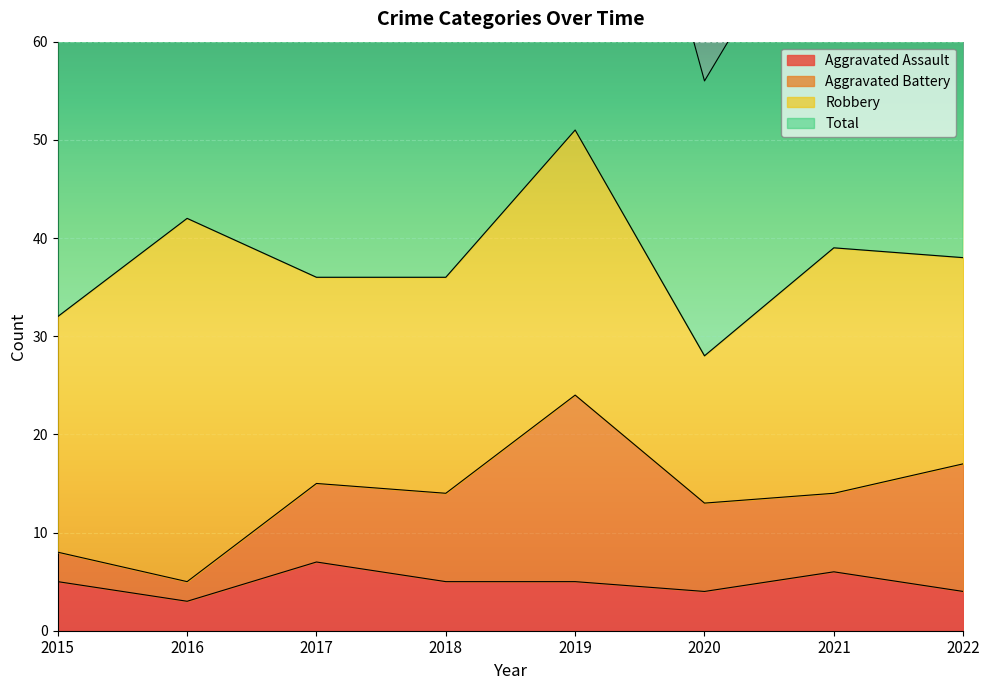

The value of Aggravated Assault at 2018 is 1. True or false?

False